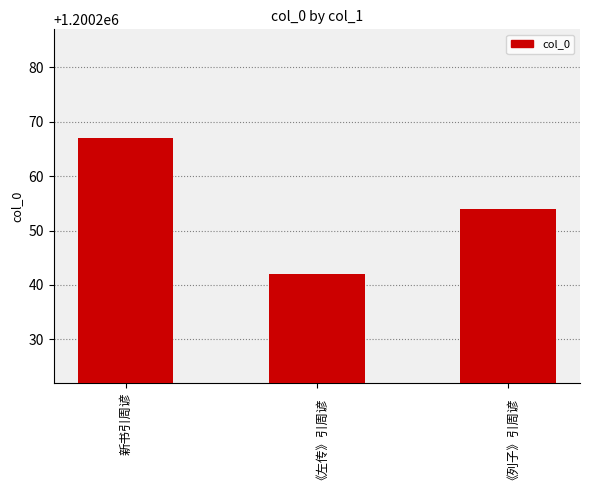

What is the label of the 3rd bar from the left?

《列子》引周谚